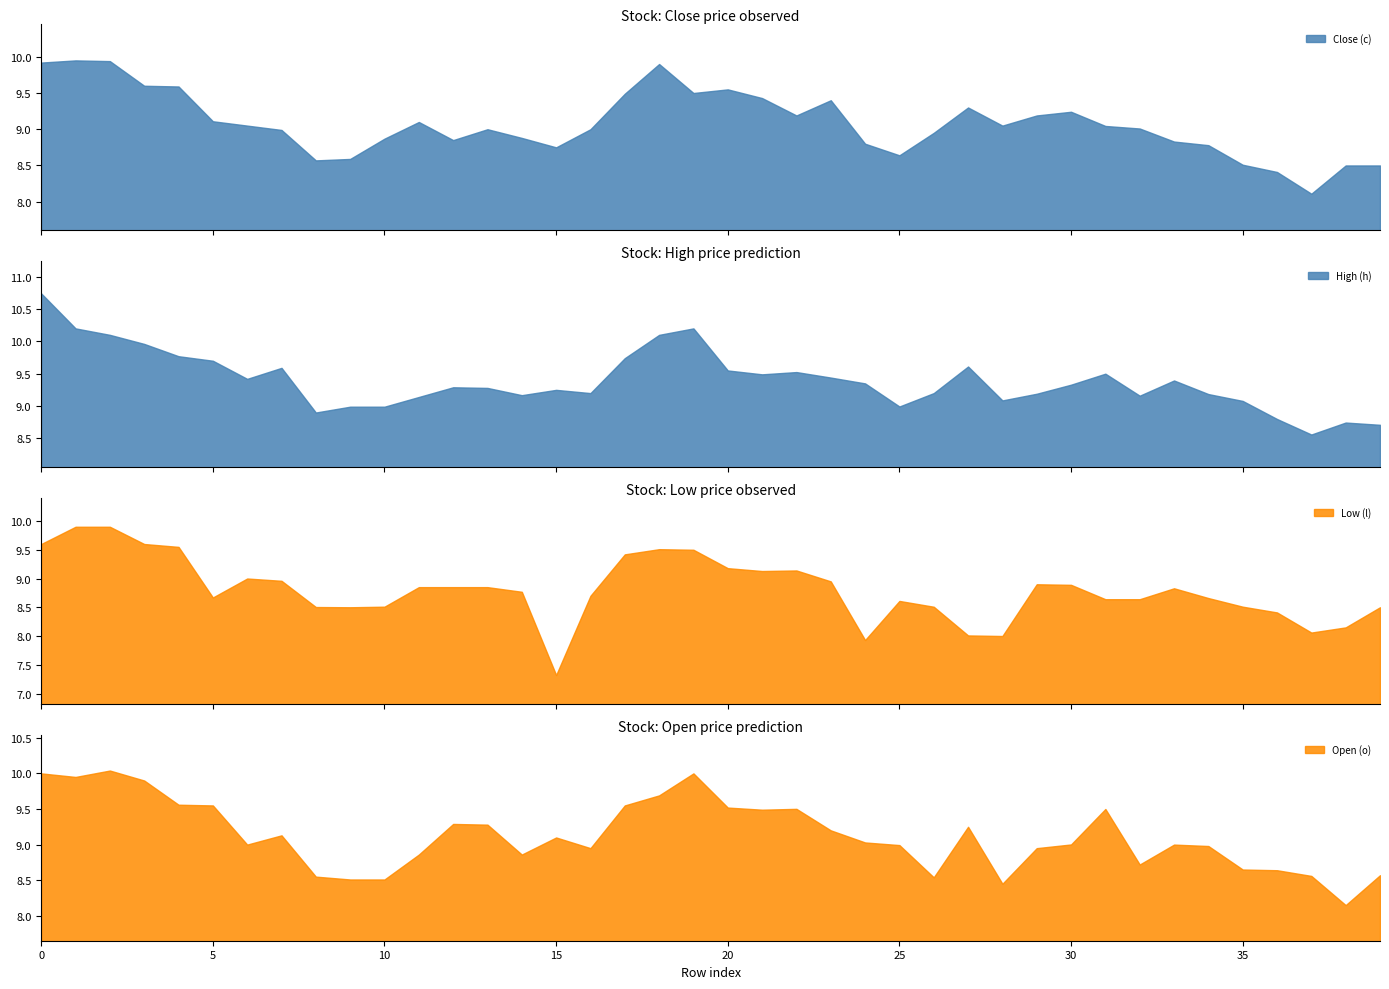

At which label is Low (l) closest to 8?

28